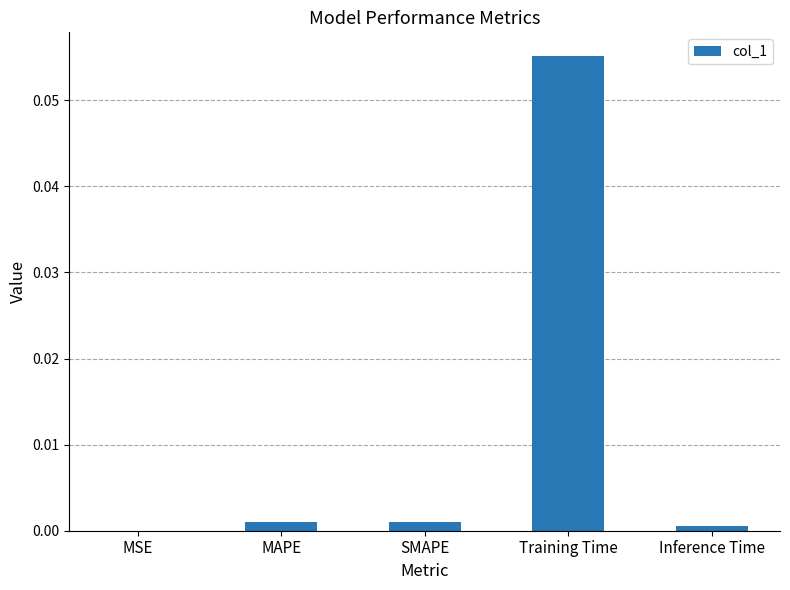

The value at Training Time is 0.0. True or false?

False